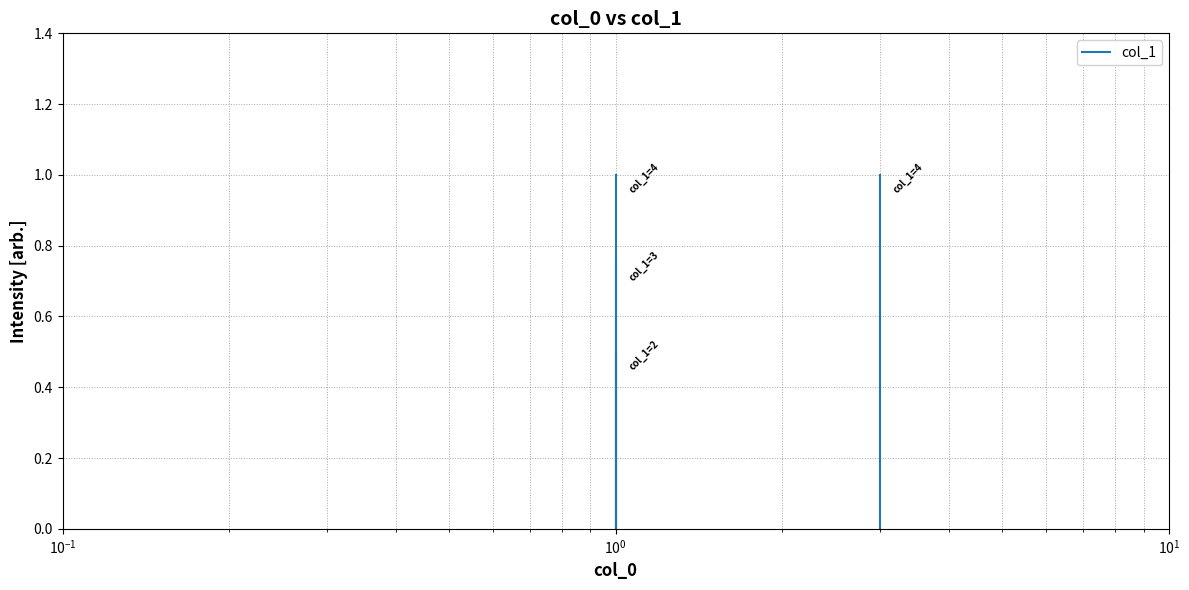

Which has a higher value, $\mathdefault{10^{-2}}$ or $\mathdefault{10^{-1}}$?

$\mathdefault{10^{-1}}$